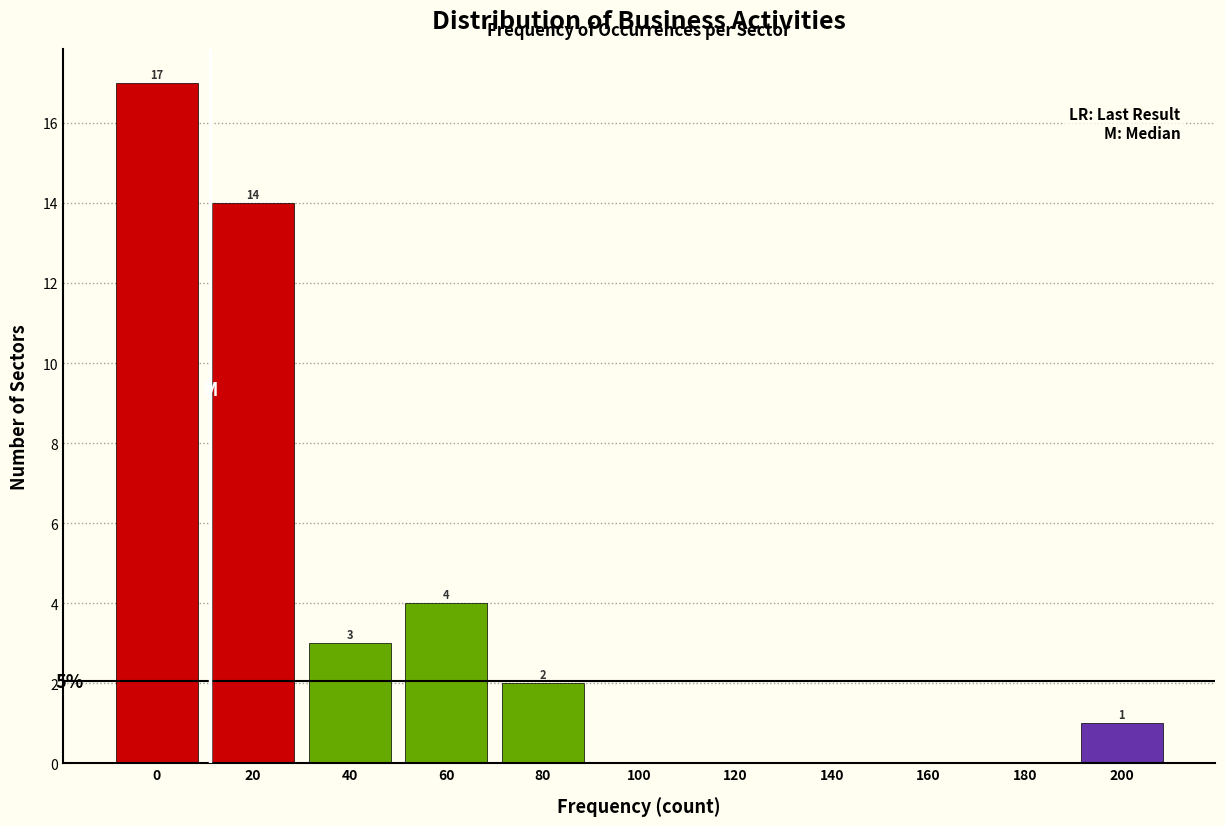

Reading right to left, extract all data points from this chart.

200=1	180=0	160=0	140=0	120=0	100=0	80=2	60=4	40=3	20=14	0=17